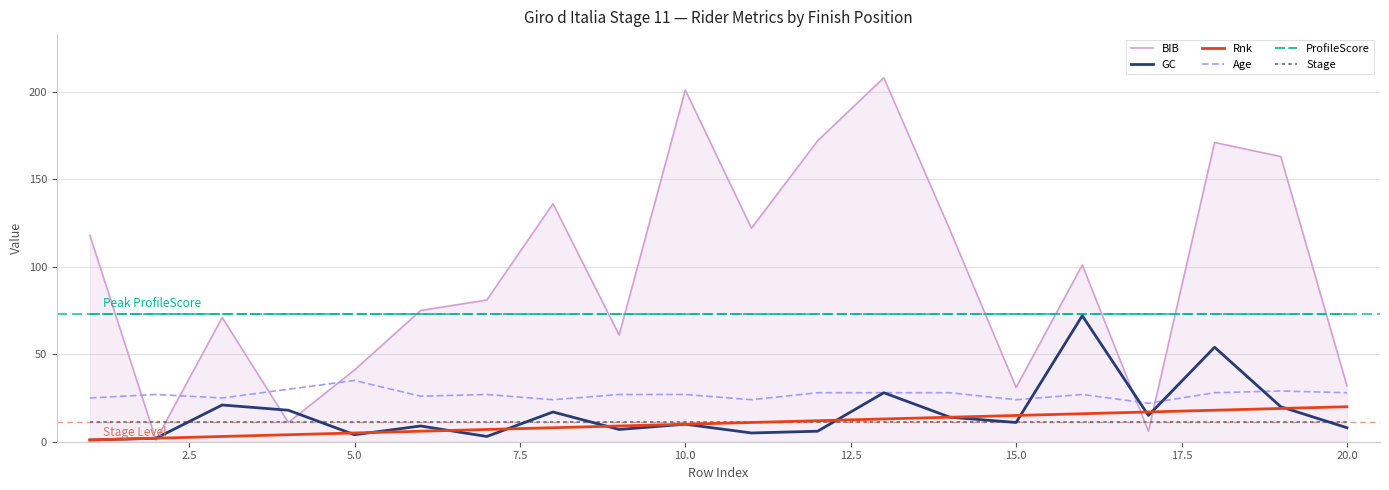

What is the greatest value displayed?

208